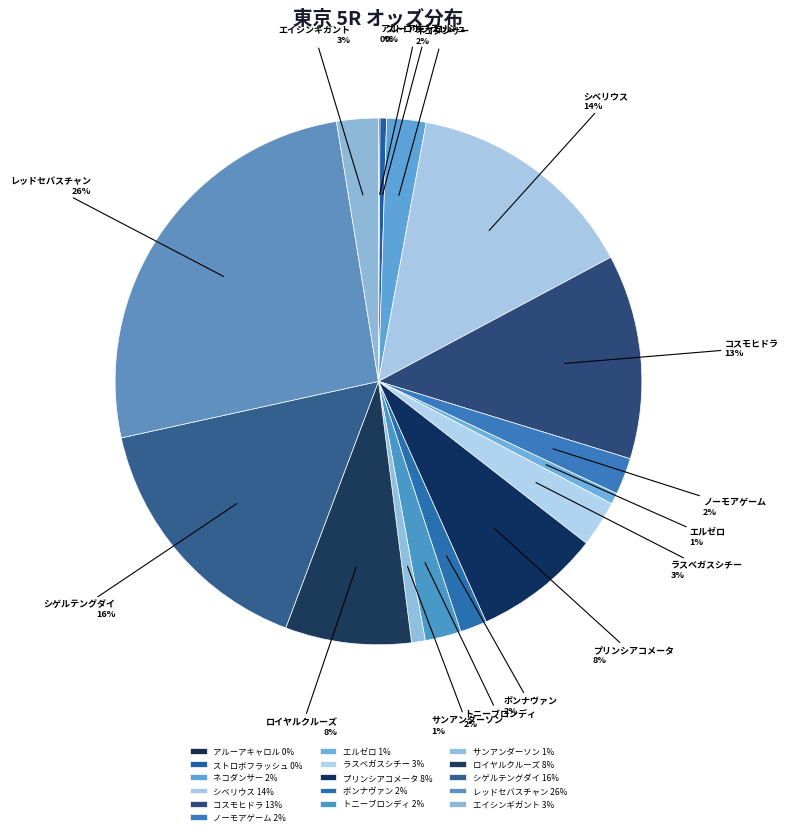

To the nearest percent, what is the combined percentage of シベリウス and レッドセバスチャン?

40%